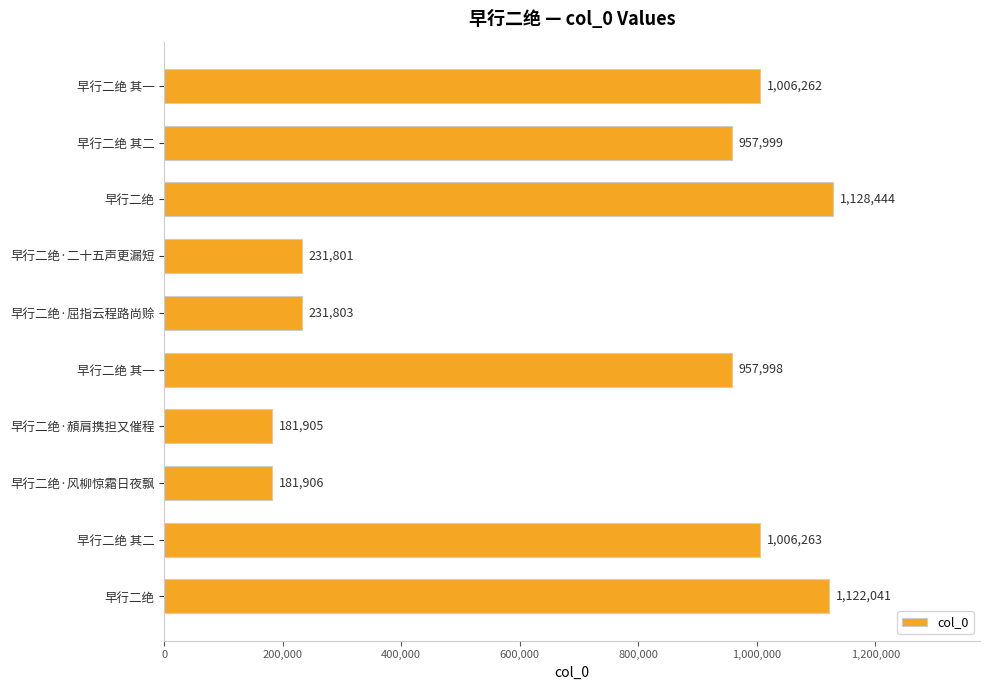

How many data points are less than 957999?

5